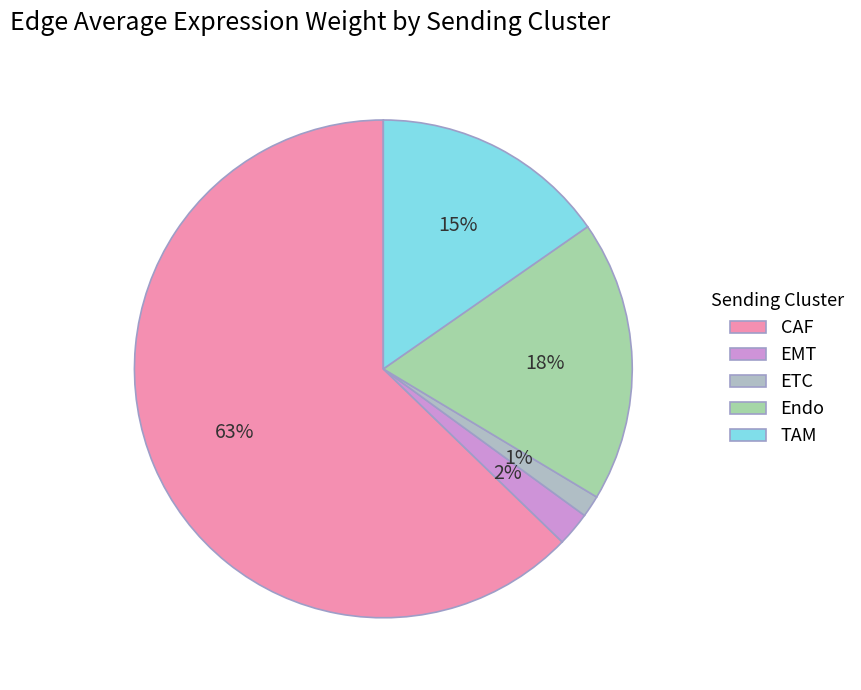

Count the number of slices in the pie.

5